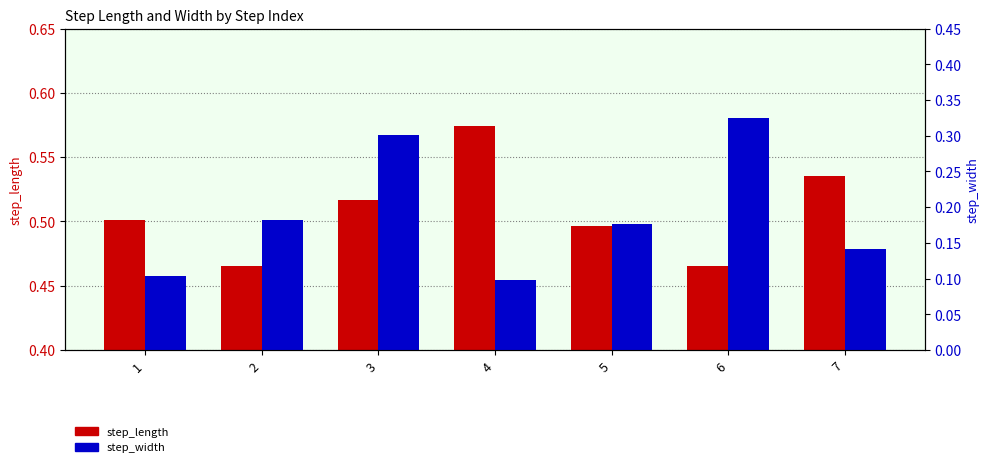

Which category has the lowest value across all series?

4